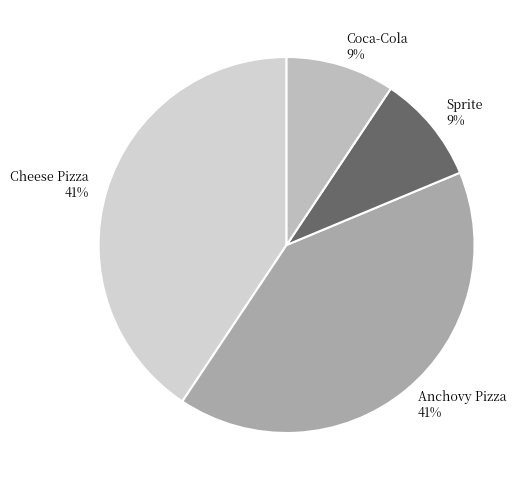

Is it true that Sprite is 17% of the pie?

False